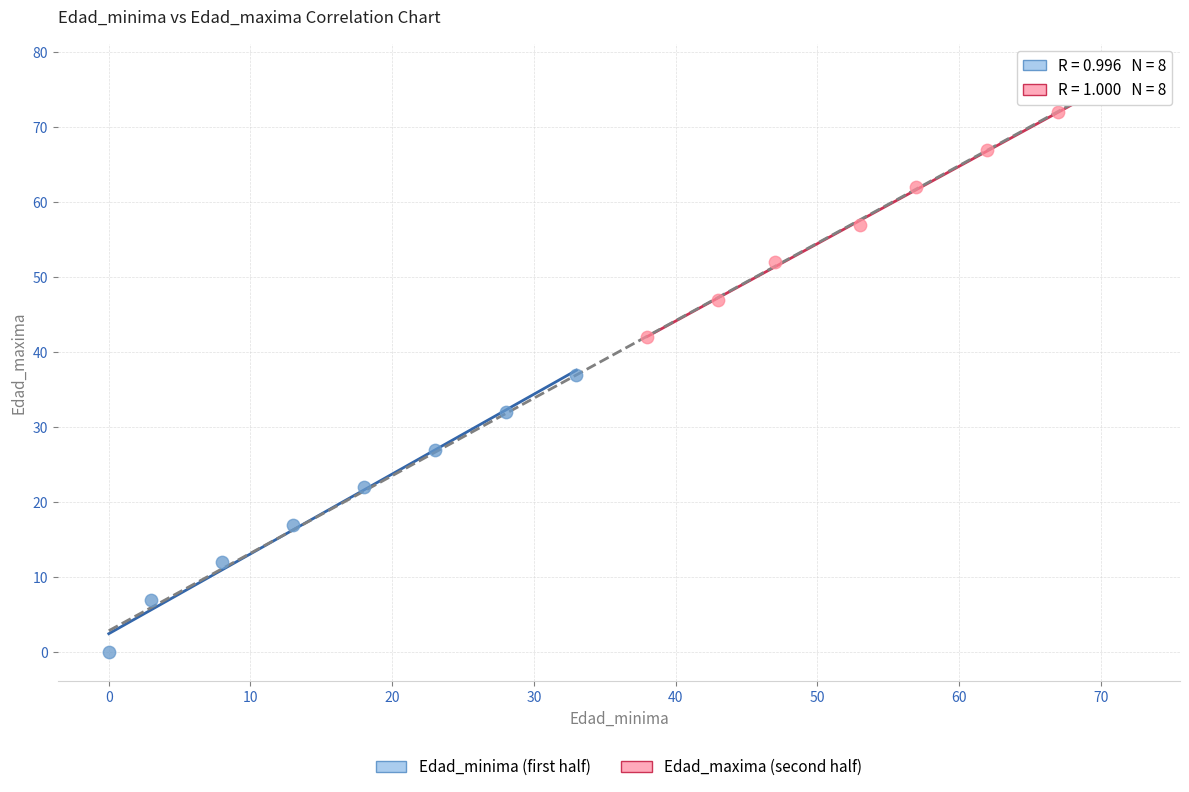

Which series reaches the maximum Y coordinate?

Edad_maxima (second half)